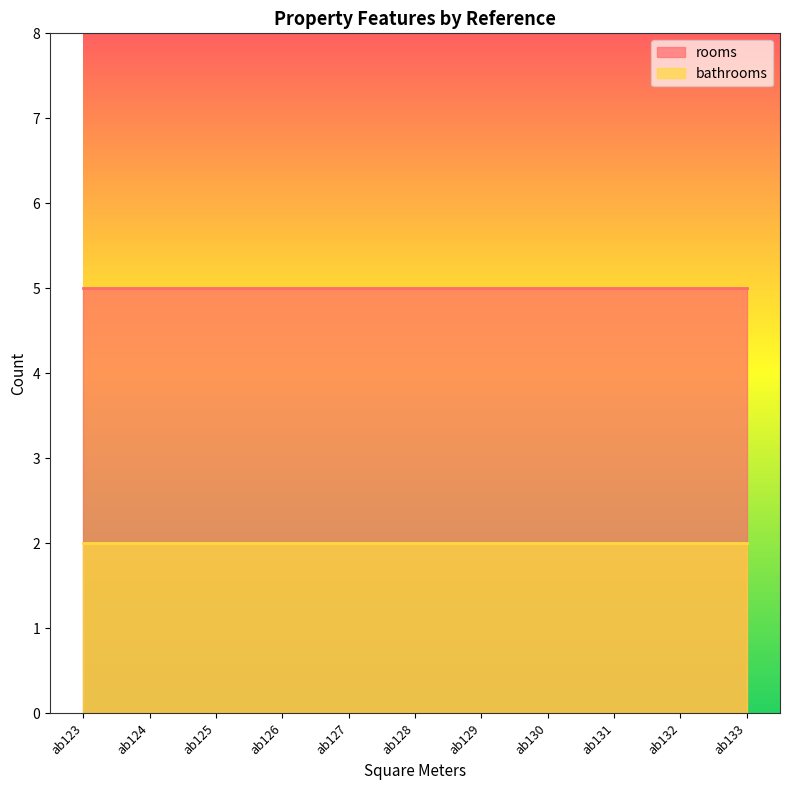

At how many categories does at least one series exceed 3?

11